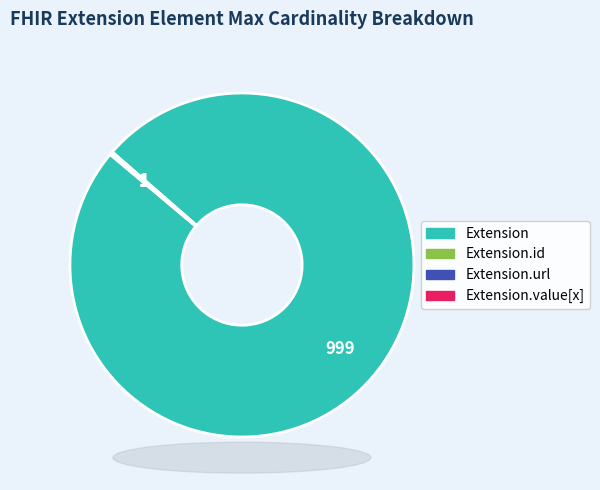

Is there any slice that represents more than half of the pie?

Yes